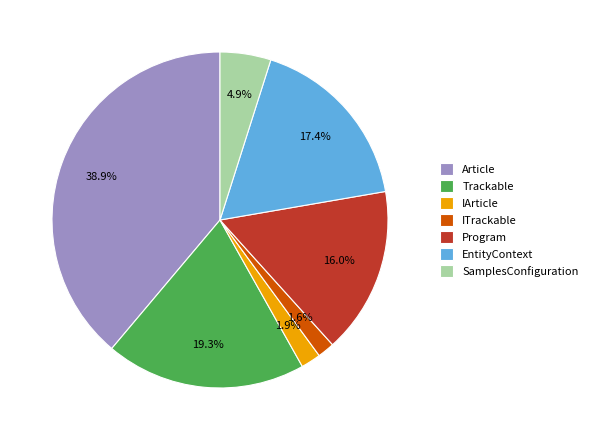

Is it true that IArticle is 2% of the pie?

True